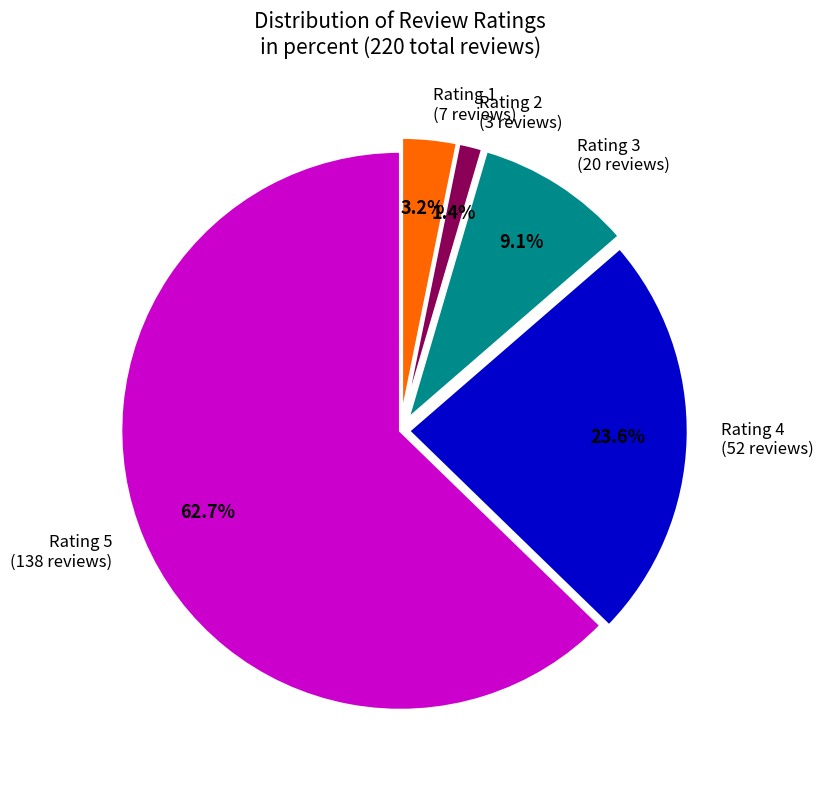

Rank the categories by value from lowest to highest.

Rating 2 (3 reviews), Rating 1 (7 reviews), Rating 3 (20 reviews), Rating 4 (52 reviews), Rating 5 (138 reviews)